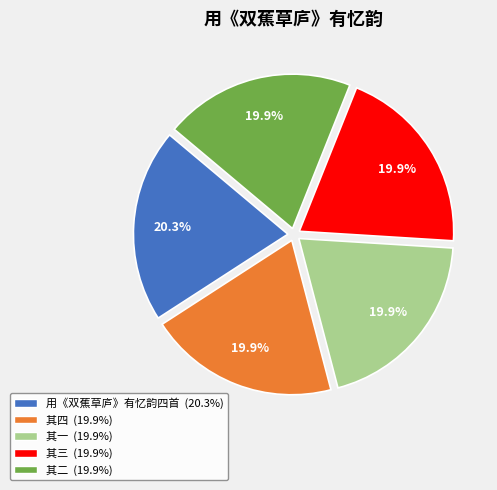

How many slices are in this pie chart?

5